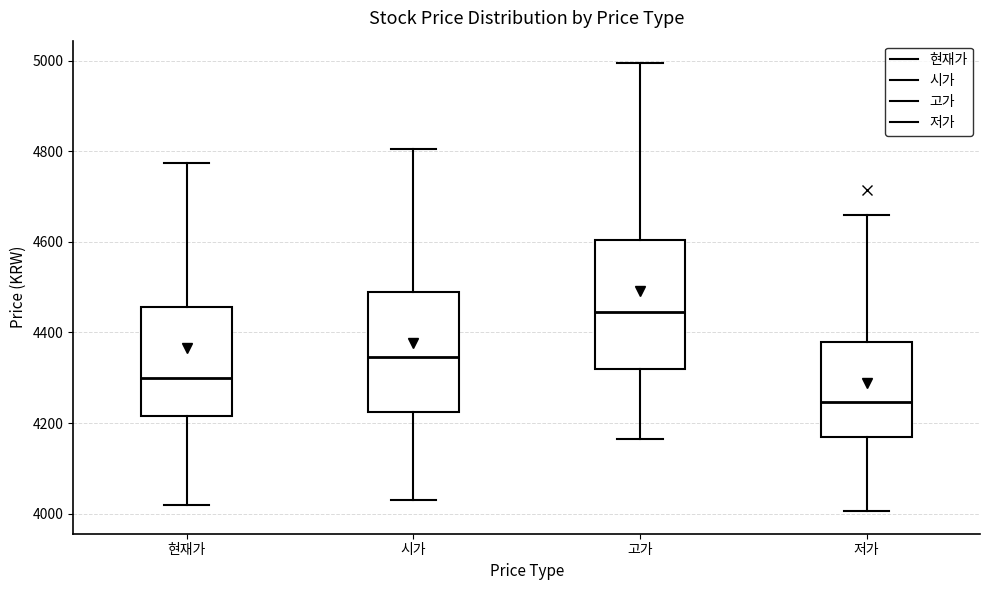

Where does the upper whisker of the box for 시가 end on the y-axis? The values are not printed on the chart, so give them approximately, as read against the axis.

4800